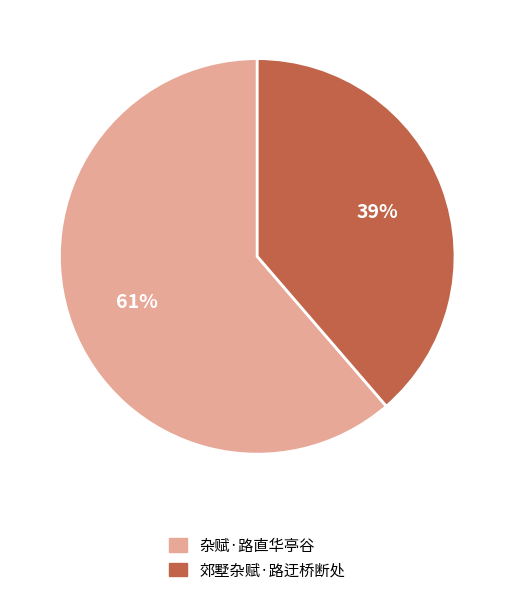

What percentage is the 郊墅杂赋·路迂桥断处 slice, to the nearest percent?

39%